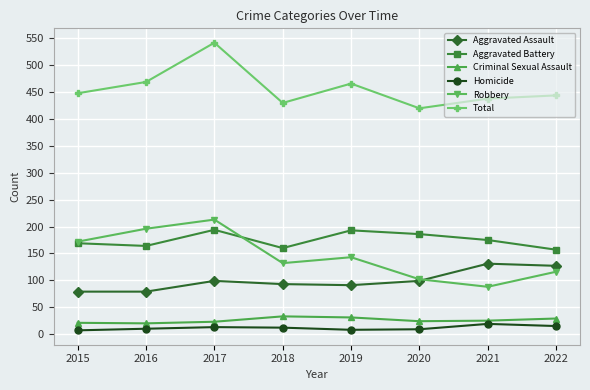

What is the difference between the highest and lowest values at 2018?

418